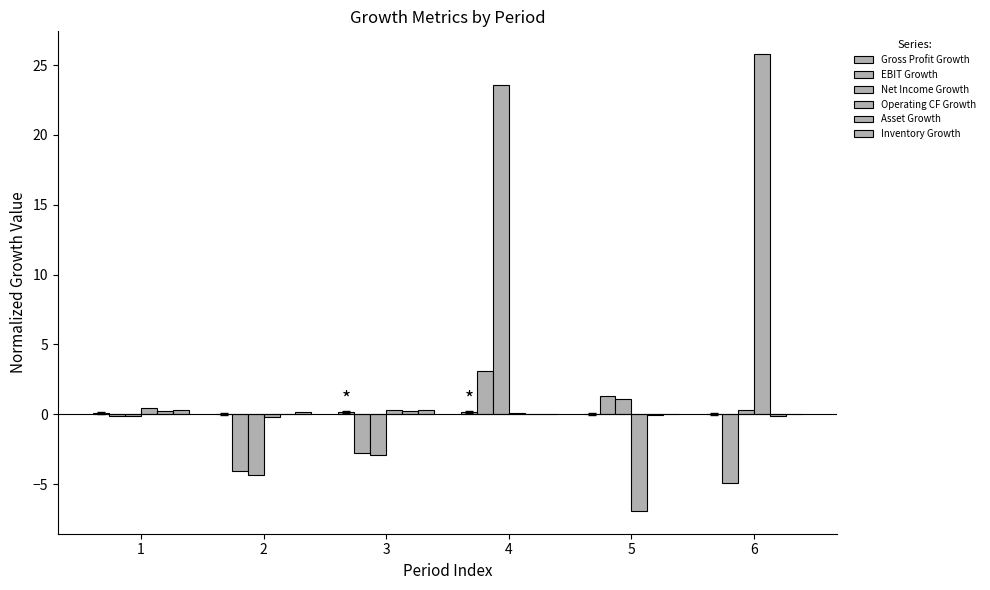

How many categories are shown in the chart?

6